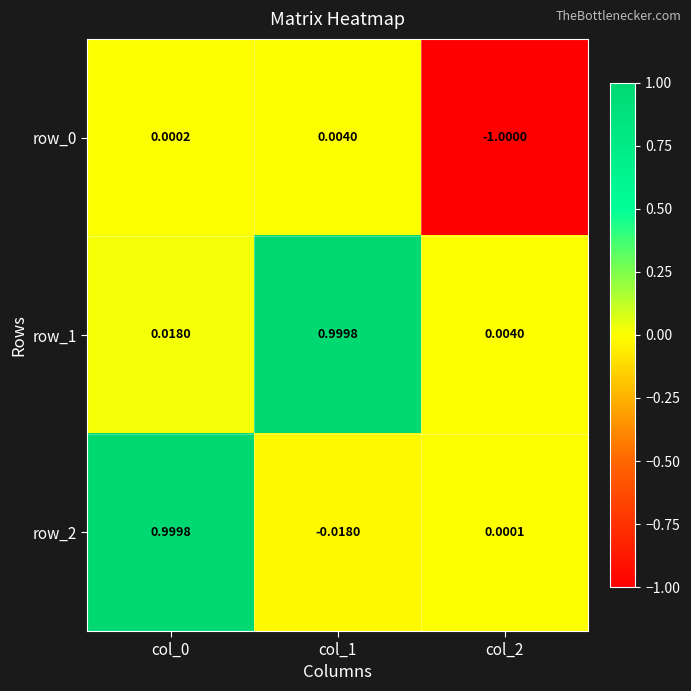

Is the value of row_1 at col_0 greater than the value of row_0 at col_1?

Yes